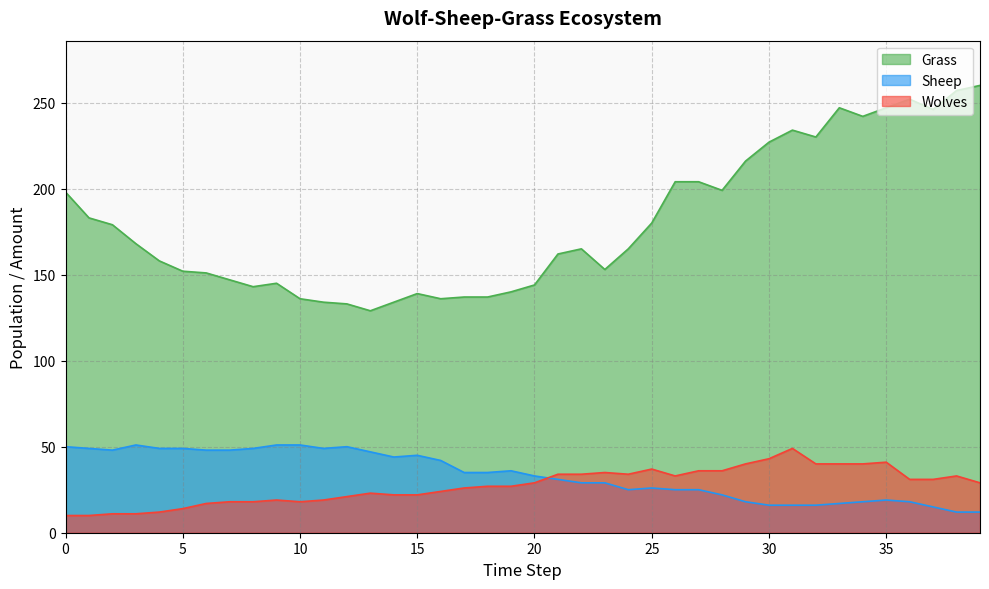

Is the value of Wolves at 26 greater than the value of Sheep at 33?

Yes